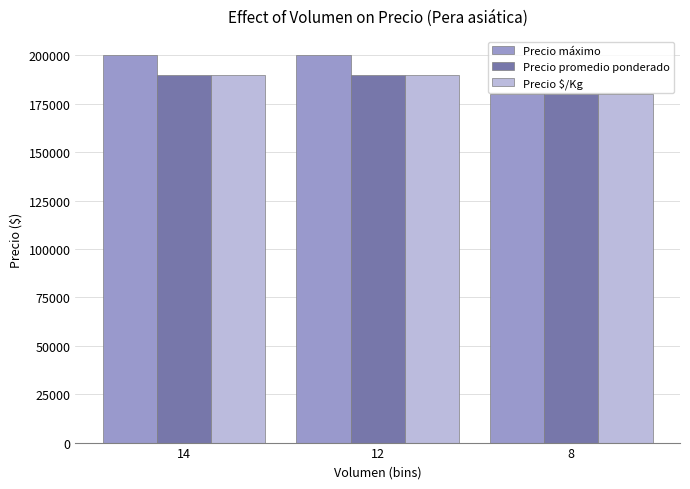

Reading right to left, list all the values displayed in this chart.

Precio máximo: 8=180000	12=200000	14=200000
Precio promedio ponderado: 8=180000	12=190000	14=190000
Precio $/Kg: 8=180000	12=190000	14=190000